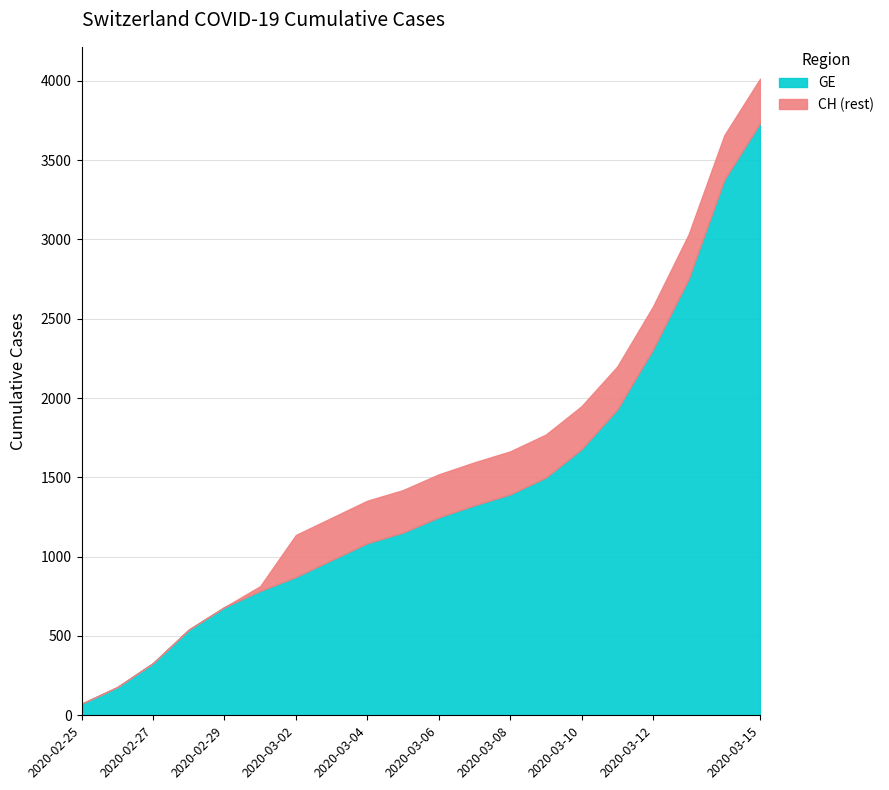

What is the sum of the CH values at 2020-03-10 and 2020-03-07?

3544